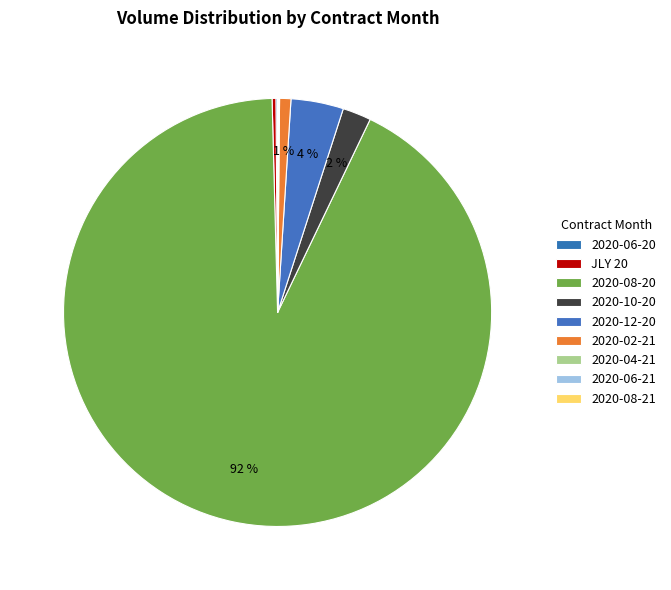

Is the sum of 2020-12-20 and 2020-02-21 greater than half?

No